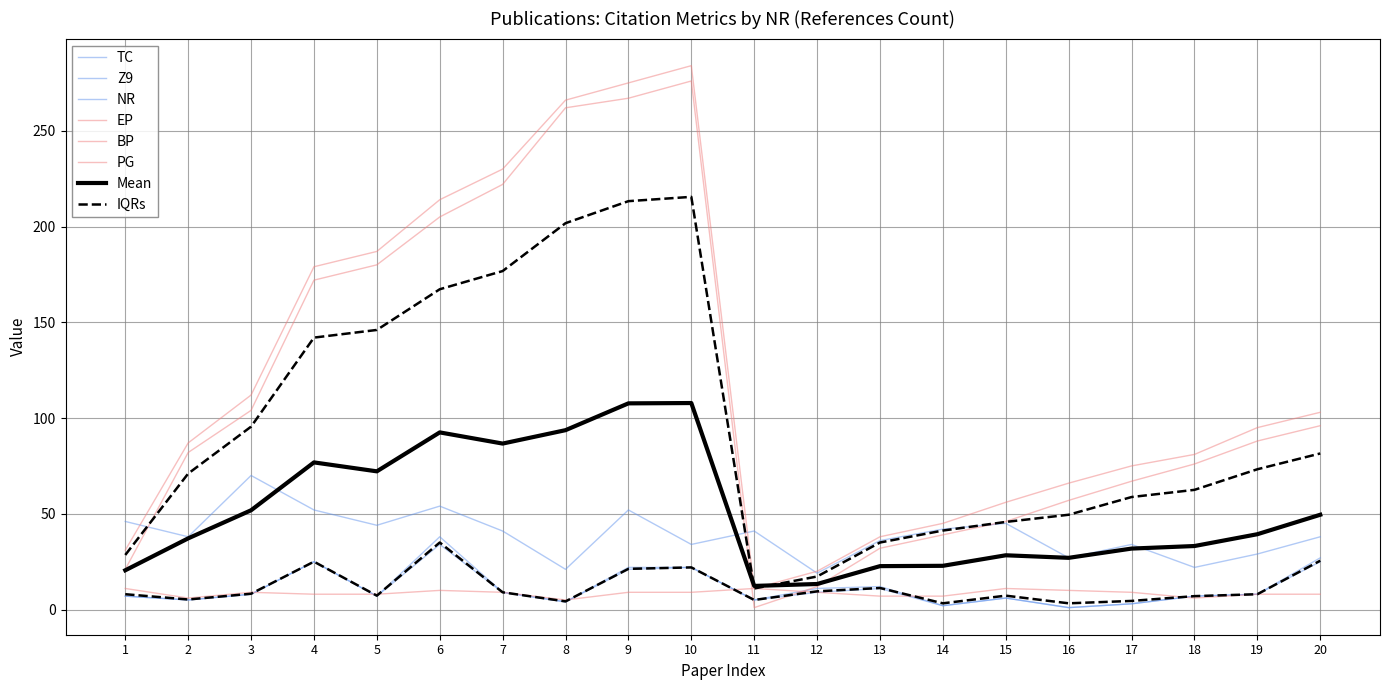

Rank the series at 7 from lowest to highest value.

TC, Z9, PG, NR, BP, EP